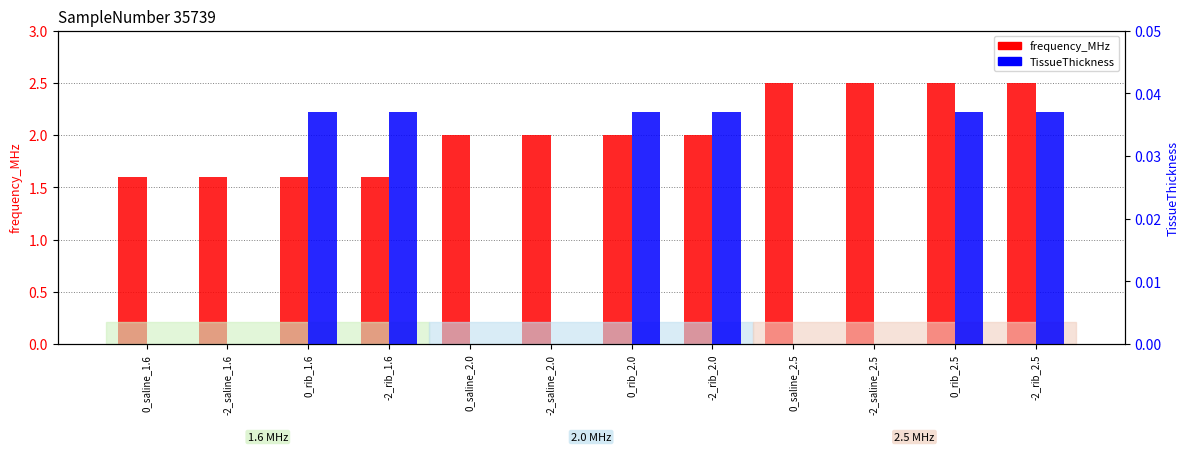

How many categories are shown in the chart?

12